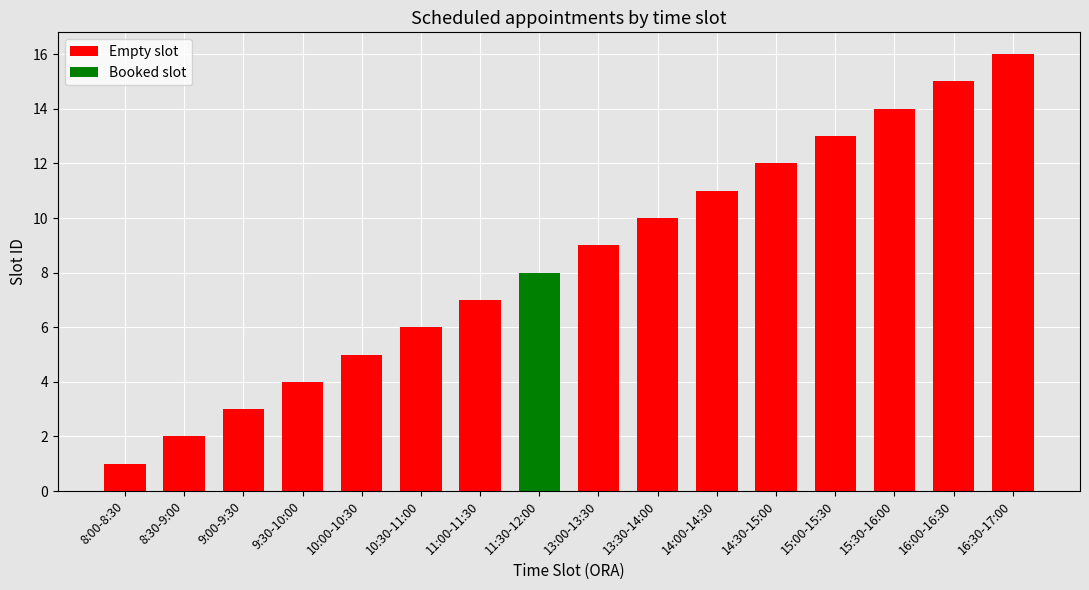

True or false: the data shows 4 at 13:00-13:30.

False